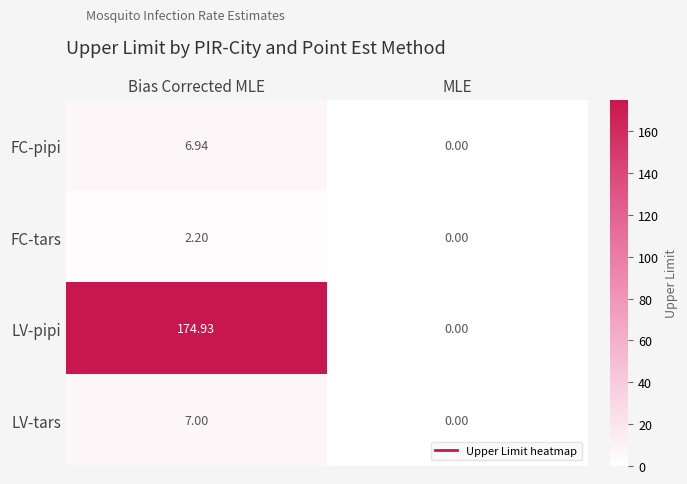

At Bias Corrected MLE, list the series in order from smallest to largest.

FC-tars, FC-pipi, LV-tars, LV-pipi